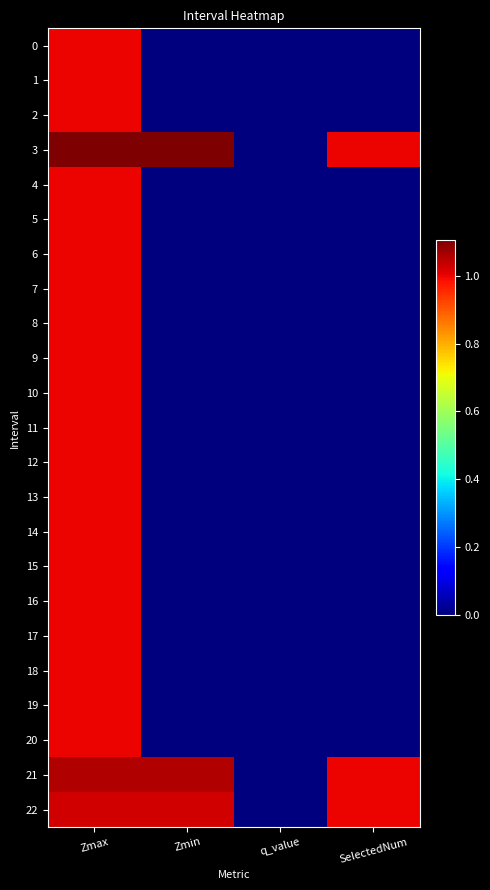

At how many categories does at least one series exceed 0?

3